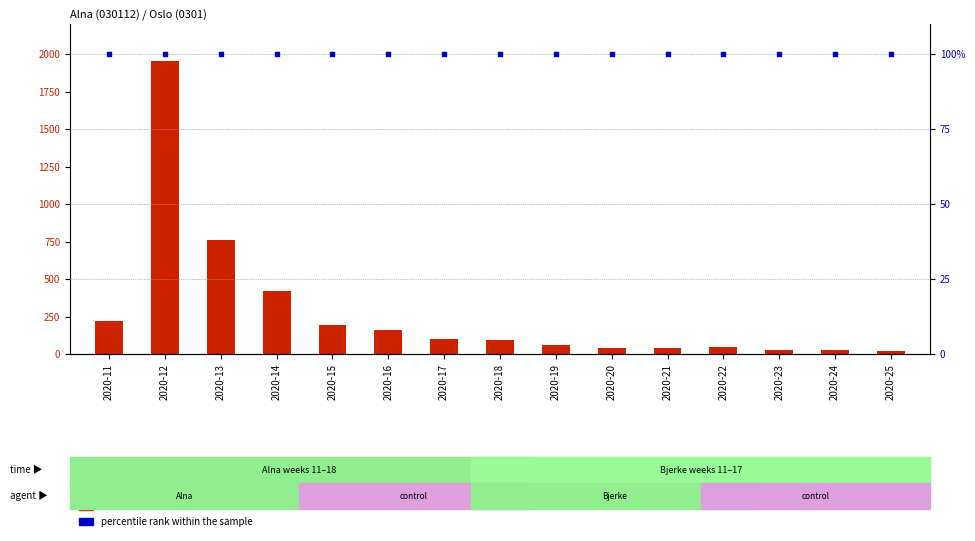

What is the total value across all series at 2020-23?

127